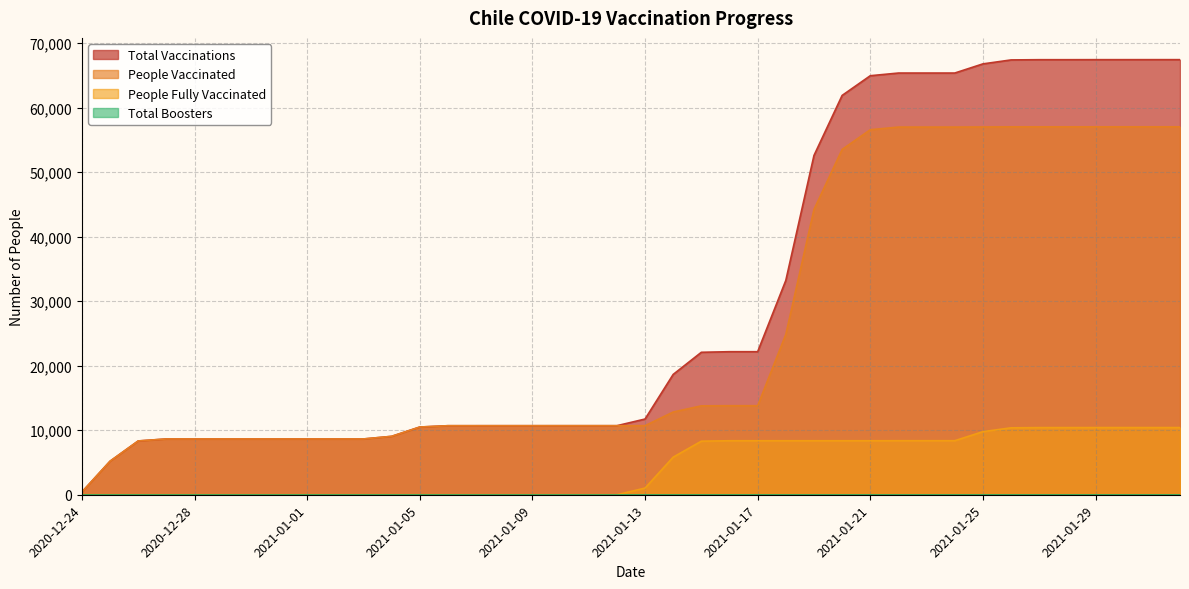

Reading left to right, what are all the values shown in this chart?

total_vaccinations: 420	5199	8339	8648	8648	8648	8648	8648	8648	8648	8648	9053	10496	10701	10701	10702	10702	10703	10703	10703	11736	18653	22084	22174	22174	33225	52592	61901	64957	65372	65372	65372	66792	67406	67441	67441	67446	67447	67448	67449
people_vaccinated: 420	5199	8339	8648	8648	8648	8648	8648	8648	8648	8648	9053	10496	10701	10701	10702	10702	10703	10703	10703	10704	12824	13780	13803	13803	24854	44220	53529	56585	56996	56996	56996	57013	57032	57033	57033	57033	57034	57034	57035
people_fully_vaccinated: 0	0	0	0	0	0	0	0	0	0	0	0	0	0	0	0	0	0	0	0	1032	5829	8304	8371	8371	8371	8372	8372	8372	8376	8376	8376	9779	10374	10408	10408	10413	10413	10414	10414